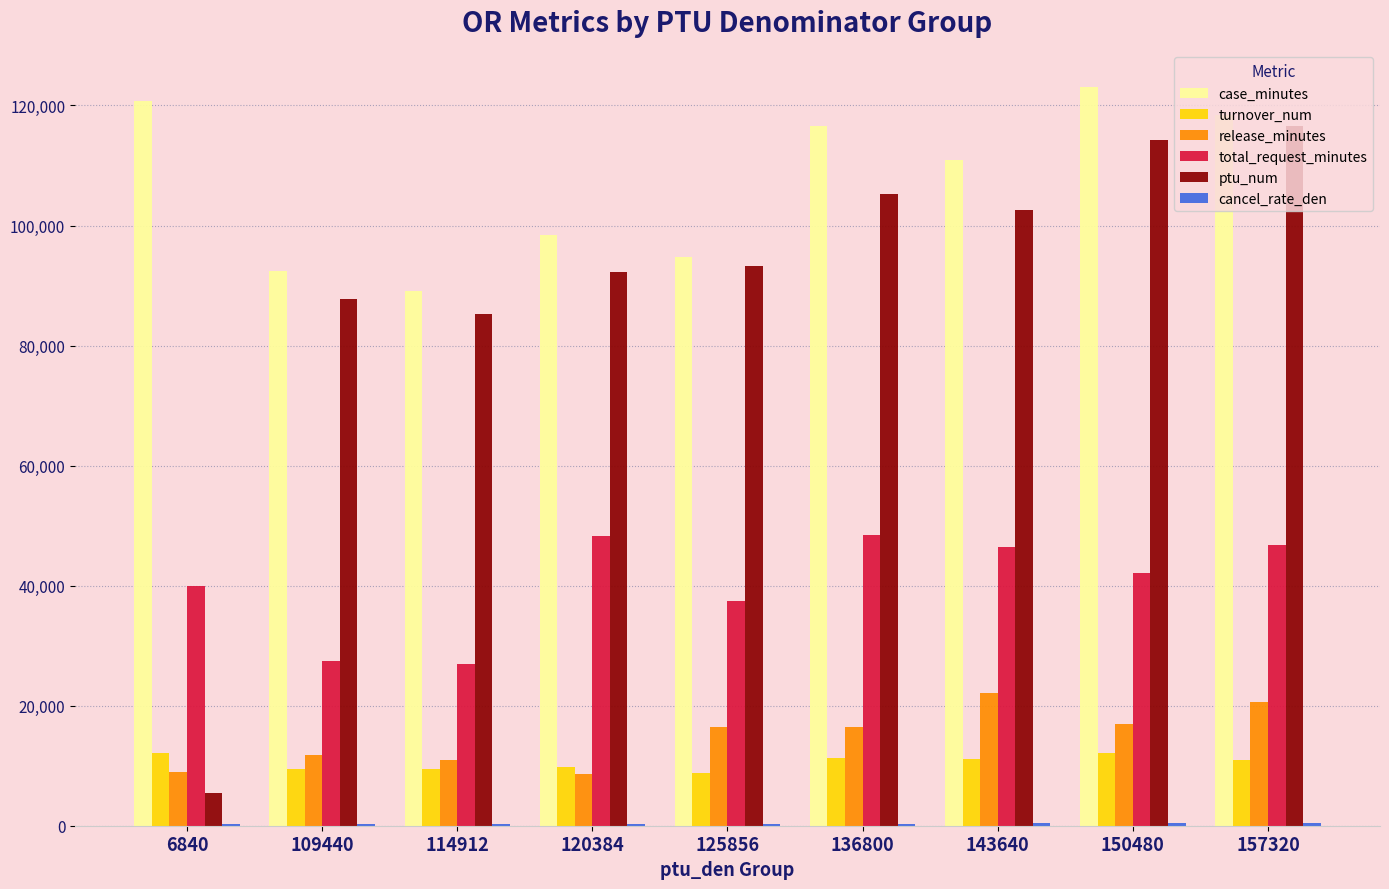

What is the greatest value displayed?

123017